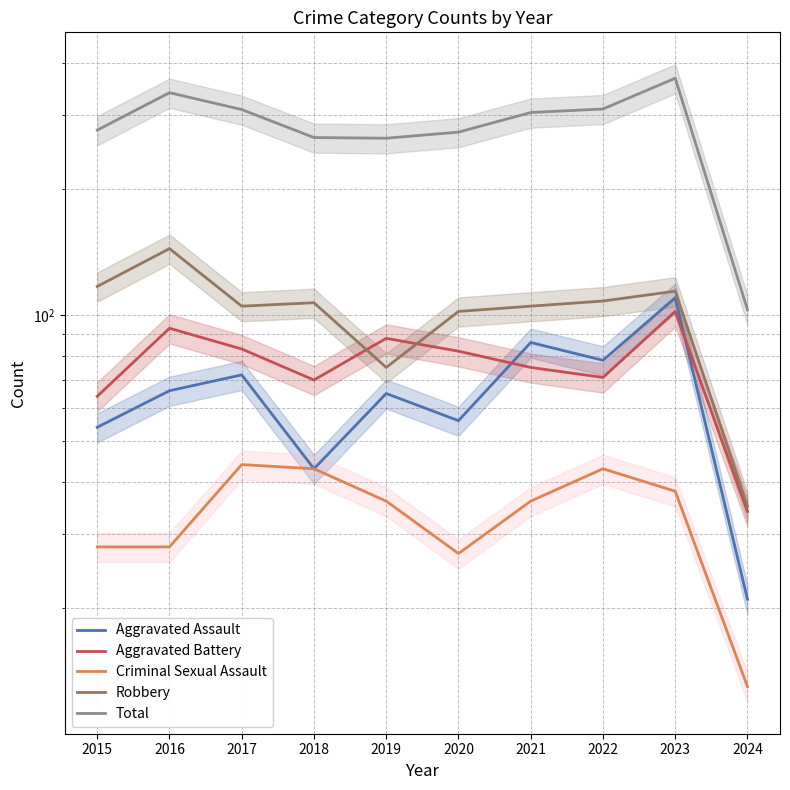

Rank the categories by Aggravated Assault value from highest to lowest.

2023, 2021, 2022, 2017, 2016, 2019, 2020, 2015, 2018, 2024